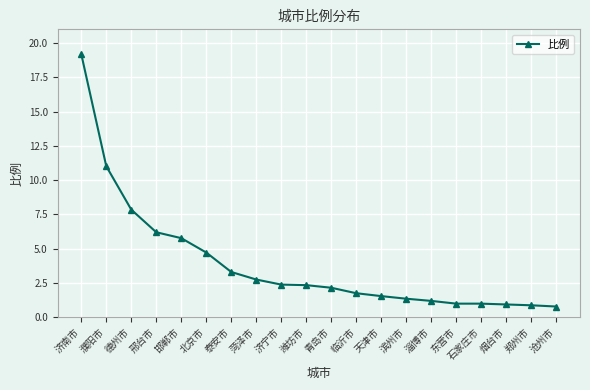

What is the ratio of the value at 邯郸市 to the value at 泰安市?

1.8